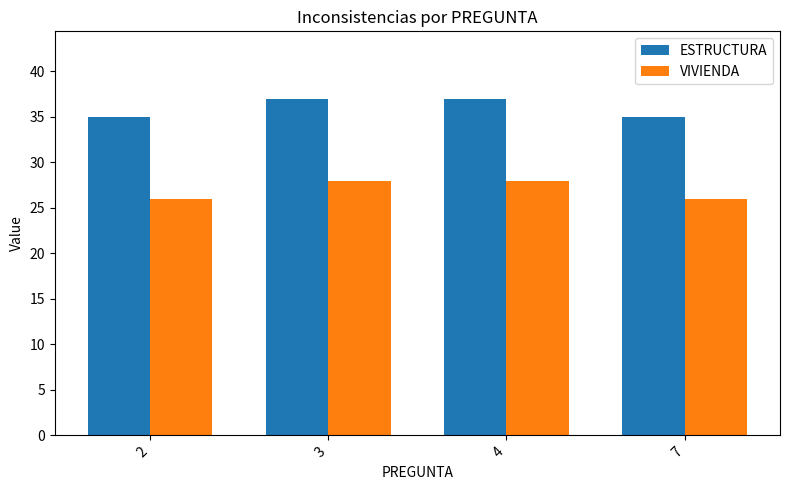

Are the bars horizontal?

No